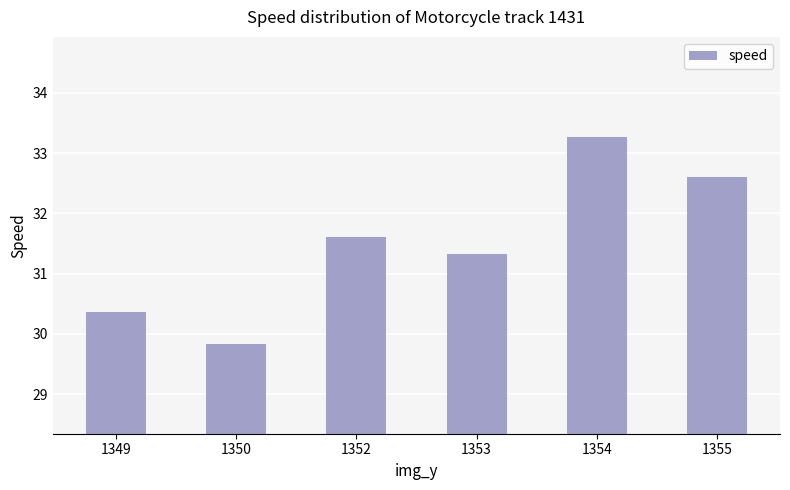

What value does the data have at 1352?

31.6